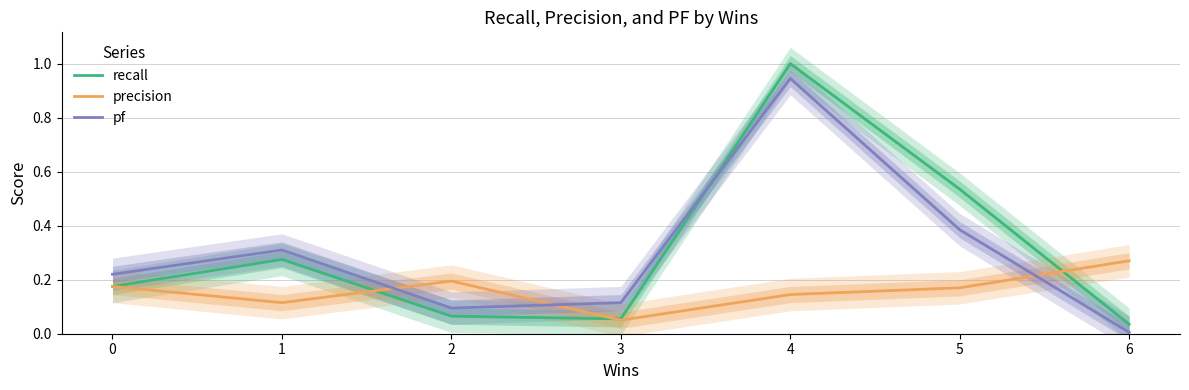

How many interior local valleys does the precision series have?

2